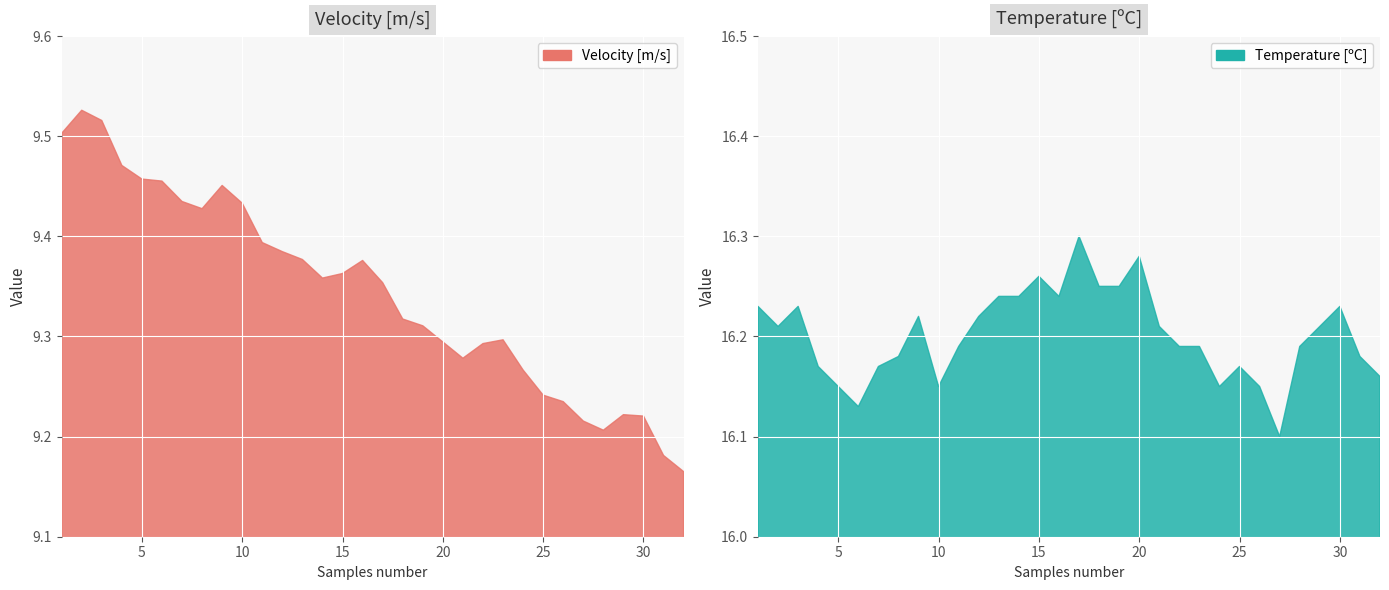

What is the minimum value shown in the chart?

9.2